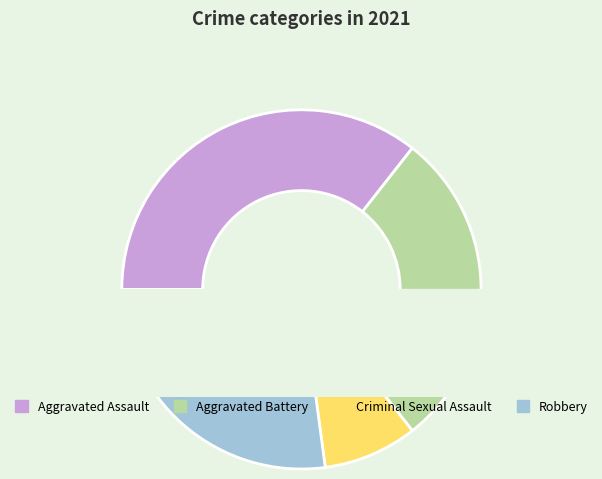

The Robbery slice represents 21% of the pie. True or false?

False